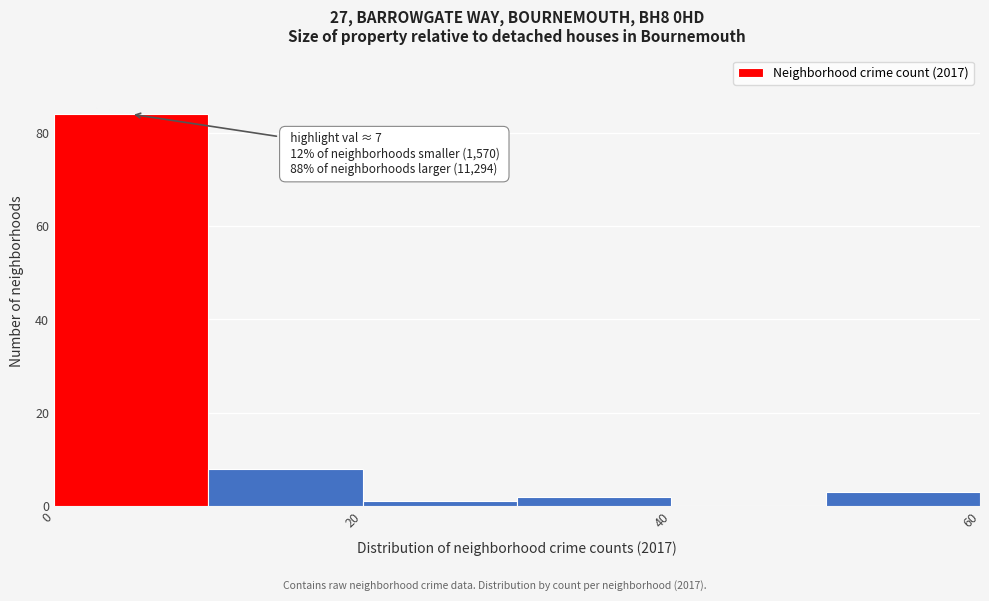

Which range on the x-axis has the tallest bar?

0 to 10